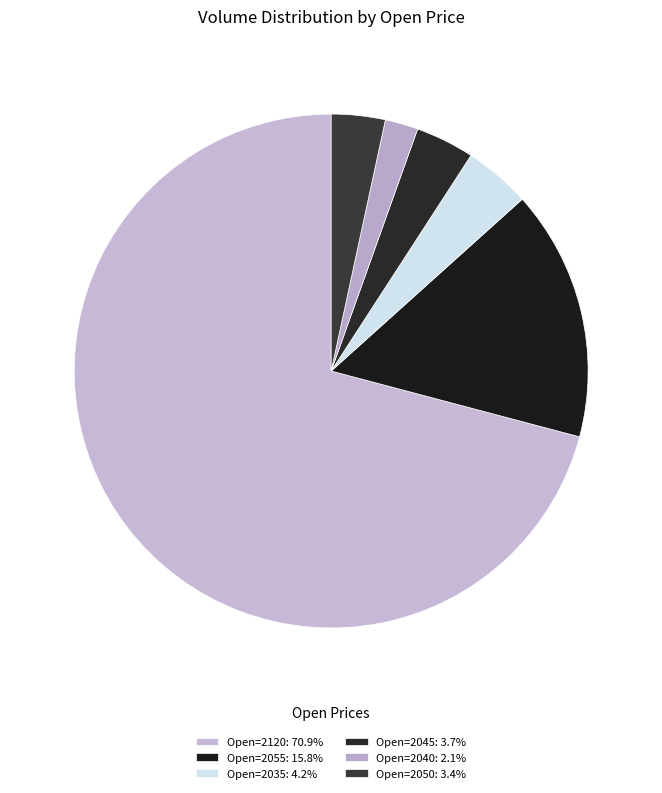

How many segments does this pie chart have?

6